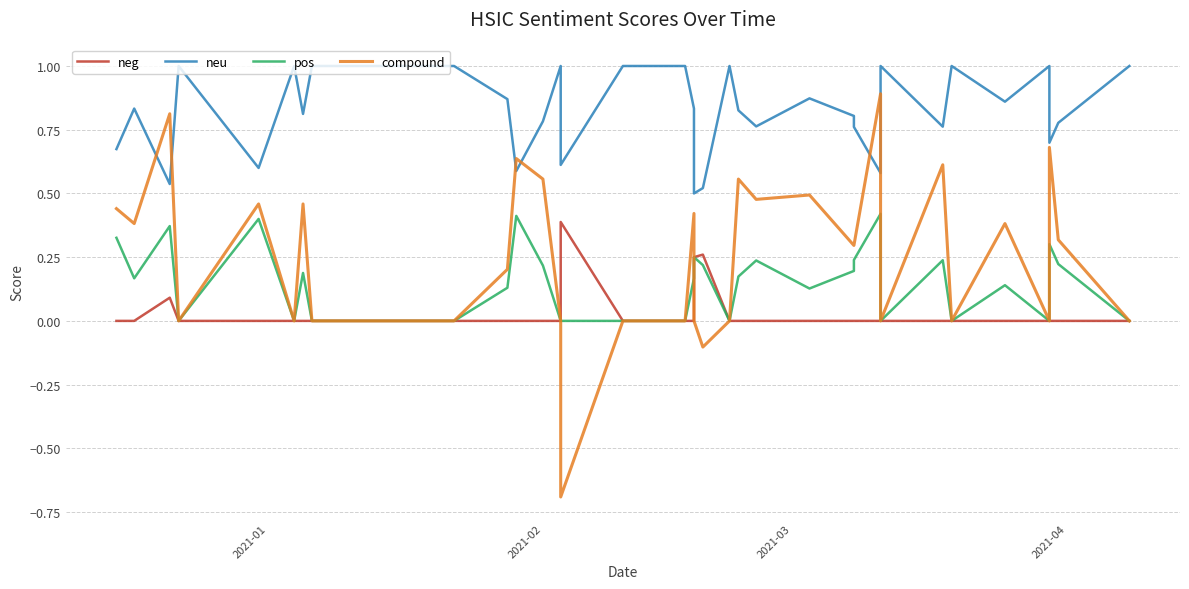

Reading right to left, extract all data points from this chart.

neg: 0.0	0.0	0.0	0.0	0.0	0.0	0.0	0.0	0.0	0.0	0.0	0.0	0.0	0.0	0.0	0.3	0.2	0.0	0.0	0.0	0.0	0.0	0.0	0.0	0.0	0.0	0.4	0.0	0.0	0.0	0.0	0.0	0.0	0.0	0.0	0.0	0.0	0.1	0.0	0.0
neu: 1.0	0.8	0.7	1.0	0.9	1.0	0.8	1.0	0.6	0.8	0.8	0.9	0.8	0.8	1.0	0.5	0.5	0.8	1.0	1.0	1.0	1.0	1.0	1.0	1.0	1.0	0.6	1.0	0.8	0.6	0.9	1.0	1.0	0.8	1.0	0.6	1.0	0.5	0.8	0.7
pos: 0.0	0.2	0.3	0.0	0.1	0.0	0.2	0.0	0.4	0.2	0.2	0.1	0.2	0.2	0.0	0.2	0.2	0.2	0.0	0.0	0.0	0.0	0.0	0.0	0.0	0.0	0.0	0.0	0.2	0.4	0.1	0.0	0.0	0.2	0.0	0.4	0.0	0.4	0.2	0.3
compound: 0.0	0.3	0.7	0.0	0.4	0.0	0.6	0.0	0.9	0.3	0.3	0.5	0.5	0.6	0.0	-0.1	0.0	0.4	0.0	0.0	0.0	0.0	0.0	0.0	0.0	0.0	-0.7	0.0	0.6	0.6	0.2	0.0	0.0	0.5	0.0	0.5	0.0	0.8	0.4	0.4